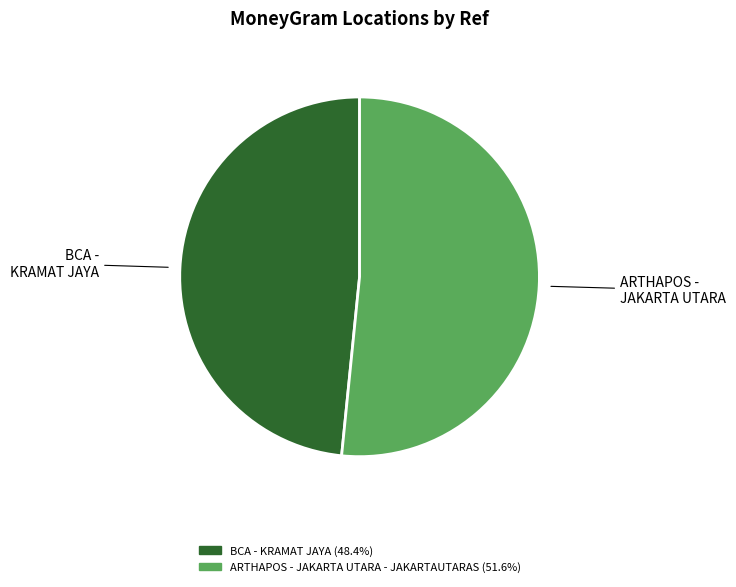

Which slice is the largest?

ARTHAPOS - JAKARTA UTARA - JAKARTAUTARAS